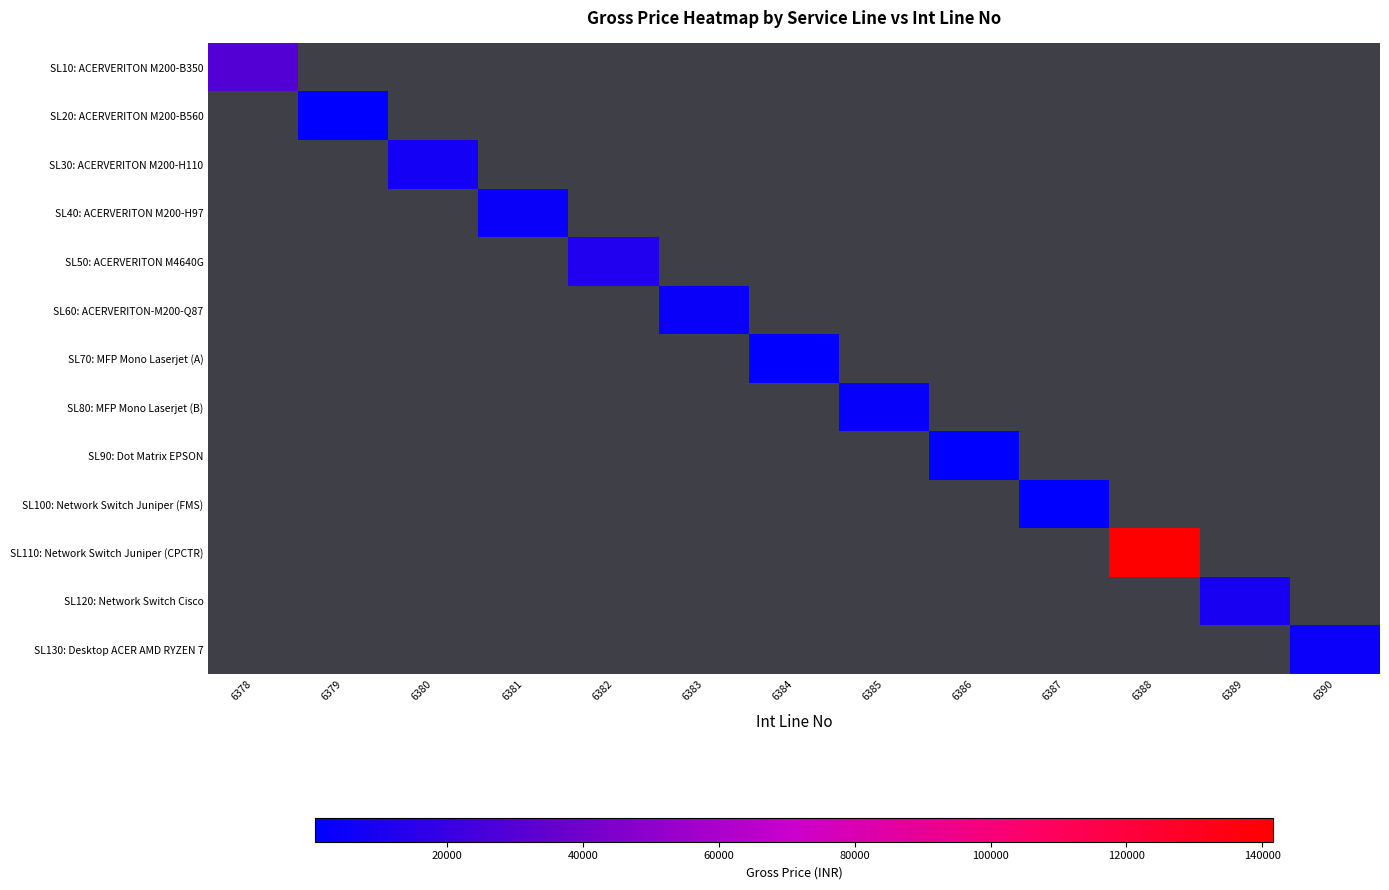

How many categories are shown in the chart?

13